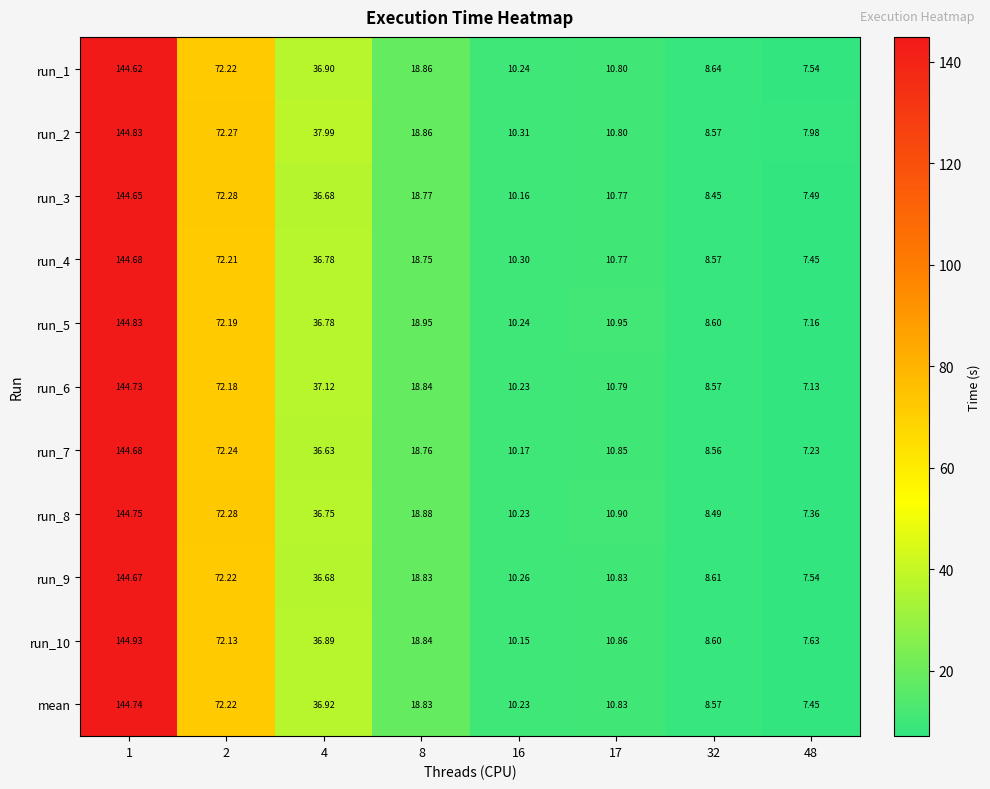

What is the difference between the highest and lowest values at 1?

0.3